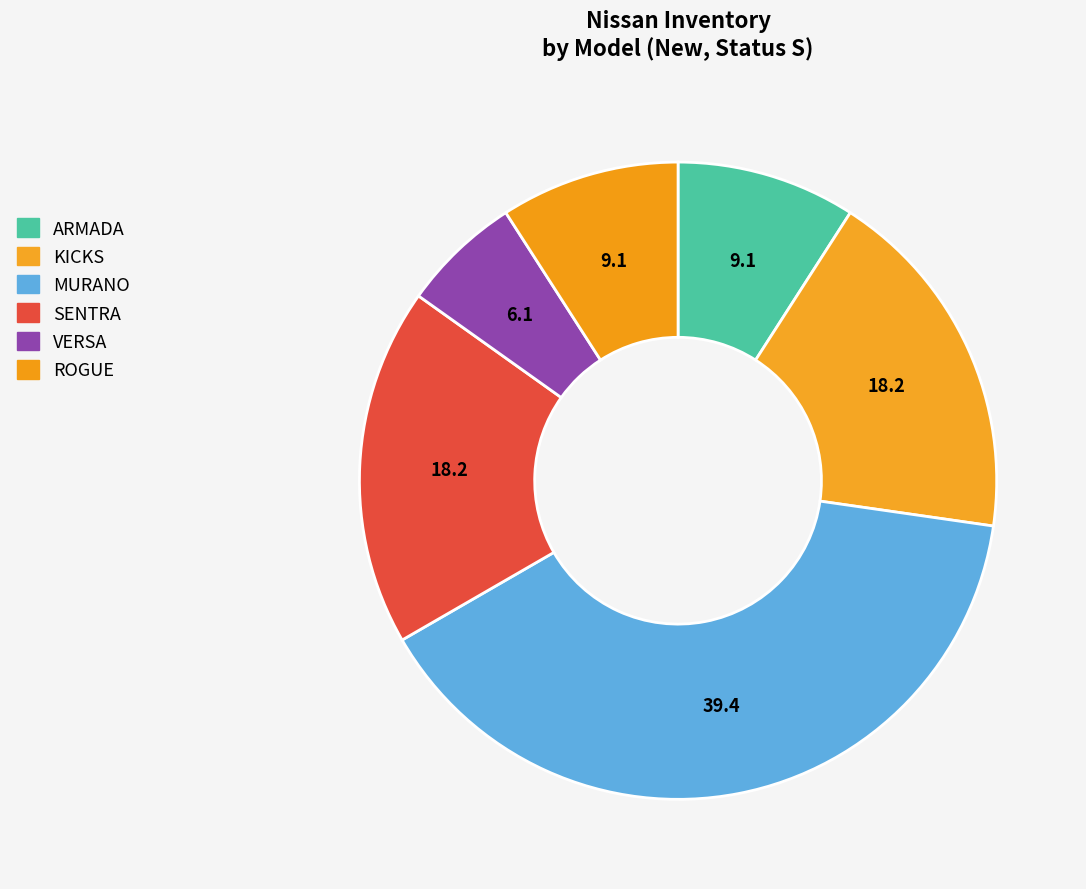

Which category has the smallest portion of the pie?

VERSA